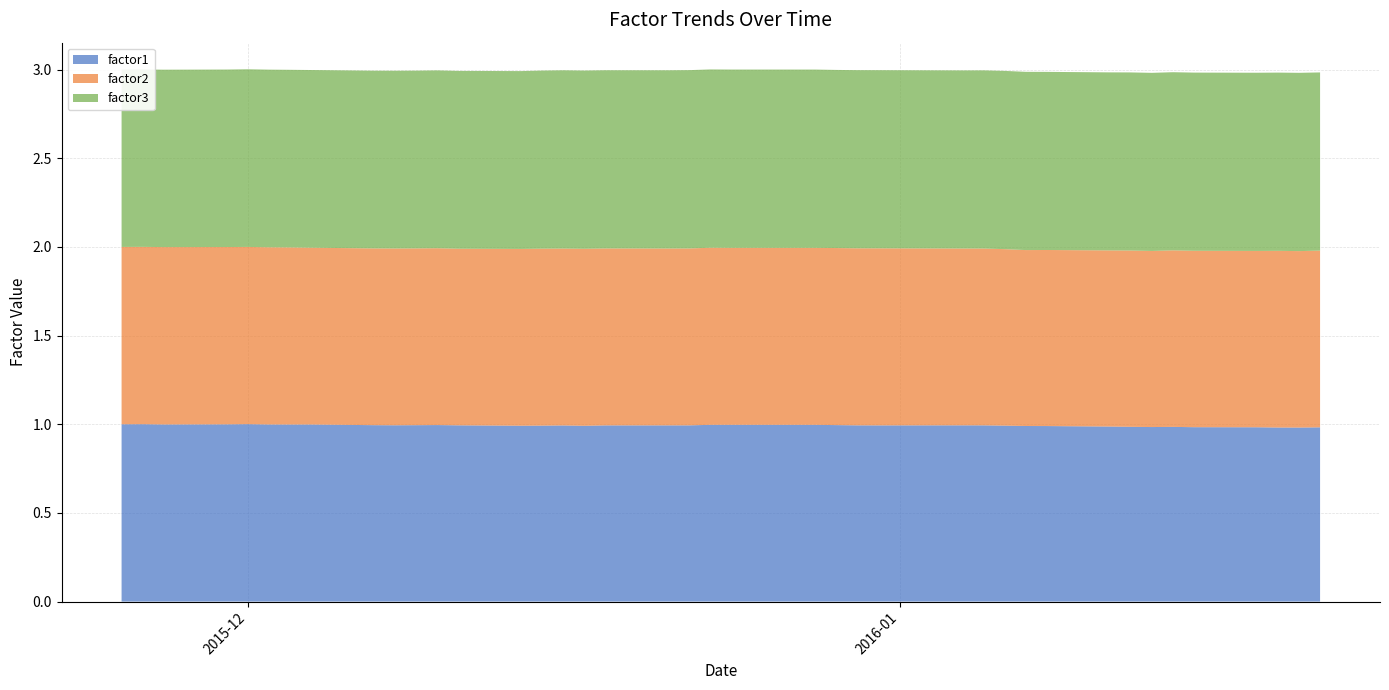

Reading left to right, extract all data points from this chart.

factor1: 2015-11-25=1.0	2015-11-26=1.0	2015-11-27=1.0	2015-11-30=1.0	2015-12-01=1.0	2015-12-02=1.0	2015-12-03=1.0	2015-12-04=1.0	2015-12-07=1.0	2015-12-08=1.0	2015-12-09=1.0	2015-12-10=1.0	2015-12-11=1.0	2015-12-14=1.0	2015-12-15=1.0	2015-12-16=1.0	2015-12-17=1.0	2015-12-18=1.0	2015-12-21=1.0	2015-12-22=1.0	2015-12-23=1.0	2015-12-24=1.0	2015-12-28=1.0	2015-12-29=1.0	2015-12-30=1.0	2015-12-31=1.0	2016-01-04=1.0	2016-01-05=1.0	2016-01-06=1.0	2016-01-07=1.0	2016-01-08=1.0	2016-01-11=1.0	2016-01-12=1.0	2016-01-13=1.0	2016-01-14=1.0	2016-01-15=1.0	2016-01-18=1.0	2016-01-19=1.0	2016-01-20=1.0	2016-01-21=1.0
factor2: 2015-11-25=1.0	2015-11-26=1.0	2015-11-27=1.0	2015-11-30=1.0	2015-12-01=1.0	2015-12-02=1.0	2015-12-03=1.0	2015-12-04=1.0	2015-12-07=1.0	2015-12-08=1.0	2015-12-09=1.0	2015-12-10=1.0	2015-12-11=1.0	2015-12-14=1.0	2015-12-15=1.0	2015-12-16=1.0	2015-12-17=1.0	2015-12-18=1.0	2015-12-21=1.0	2015-12-22=1.0	2015-12-23=1.0	2015-12-24=1.0	2015-12-28=1.0	2015-12-29=1.0	2015-12-30=1.0	2015-12-31=1.0	2016-01-04=1.0	2016-01-05=1.0	2016-01-06=1.0	2016-01-07=1.0	2016-01-08=1.0	2016-01-11=1.0	2016-01-12=1.0	2016-01-13=1.0	2016-01-14=1.0	2016-01-15=1.0	2016-01-18=1.0	2016-01-19=1.0	2016-01-20=1.0	2016-01-21=1.0
factor3: 2015-11-25=1.0	2015-11-26=1.0	2015-11-27=1.0	2015-11-30=1.0	2015-12-01=1.0	2015-12-02=1.0	2015-12-03=1.0	2015-12-04=1.0	2015-12-07=1.0	2015-12-08=1.0	2015-12-09=1.0	2015-12-10=1.0	2015-12-11=1.0	2015-12-14=1.0	2015-12-15=1.0	2015-12-16=1.0	2015-12-17=1.0	2015-12-18=1.0	2015-12-21=1.0	2015-12-22=1.0	2015-12-23=1.0	2015-12-24=1.0	2015-12-28=1.0	2015-12-29=1.0	2015-12-30=1.0	2015-12-31=1.0	2016-01-04=1.0	2016-01-05=1.0	2016-01-06=1.0	2016-01-07=1.0	2016-01-08=1.0	2016-01-11=1.0	2016-01-12=1.0	2016-01-13=1.0	2016-01-14=1.0	2016-01-15=1.0	2016-01-18=1.0	2016-01-19=1.0	2016-01-20=1.0	2016-01-21=1.0